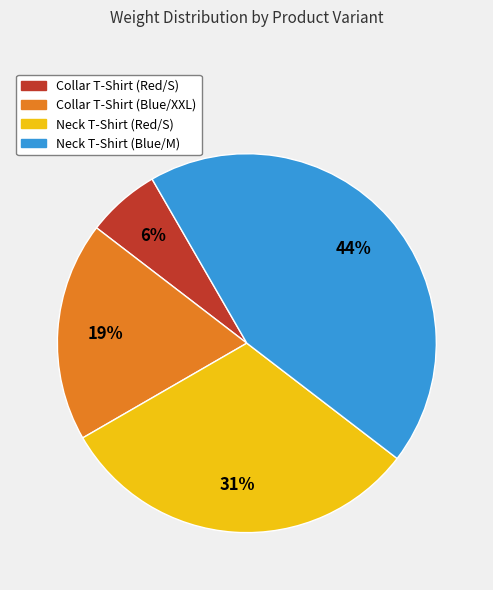

To the nearest percent, what is the difference between the Neck T-Shirt (Red/S) and Collar T-Shirt (Red/S) slice percentages?

25%